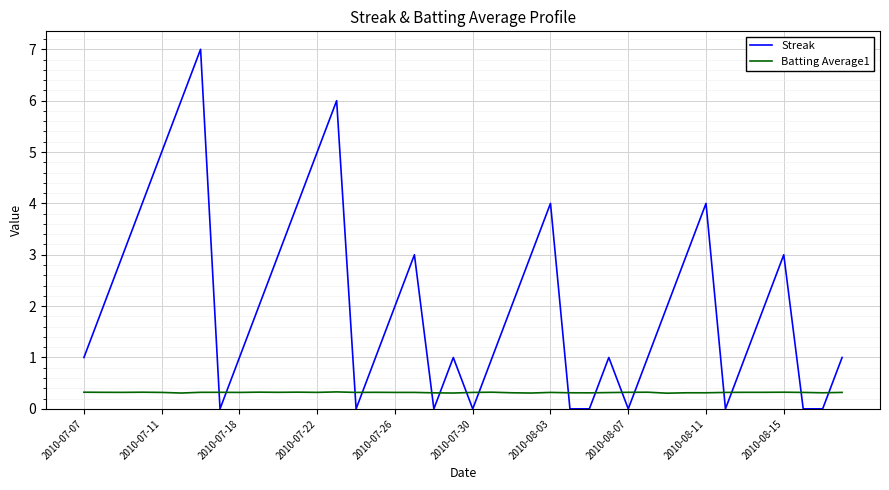

What is the difference between the maximum and second lowest values in the Streak series?

7.0